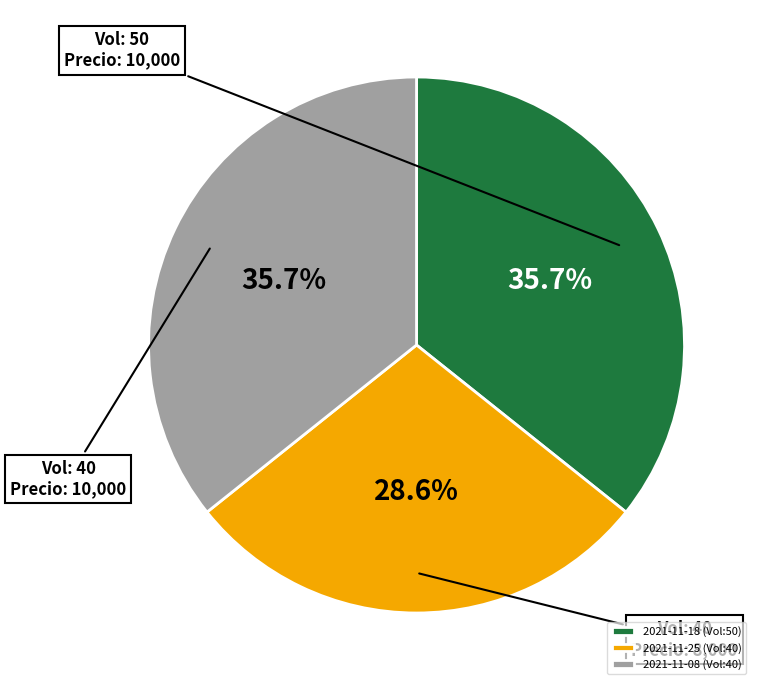

Approximately how many times larger is the value at 2021-11-18 (Vol:50) compared to 2021-11-25 (Vol:40)?

1.2